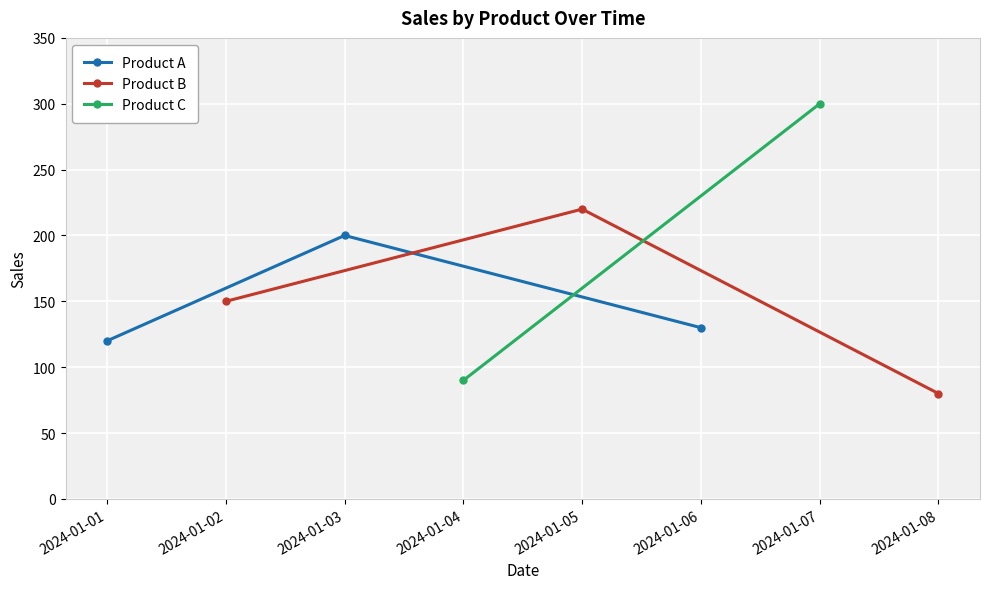

At which label does Product A reach its peak?

2024-01-03